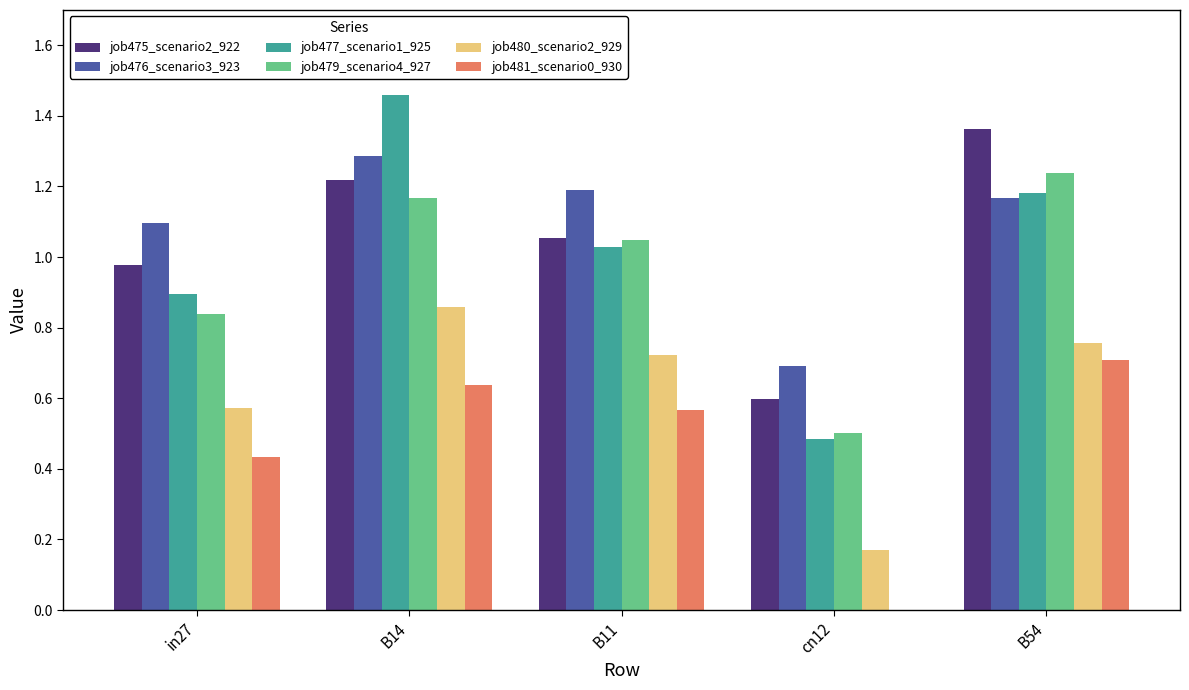

Which series changed the most between B11 and B54?

job475_scenario2_922